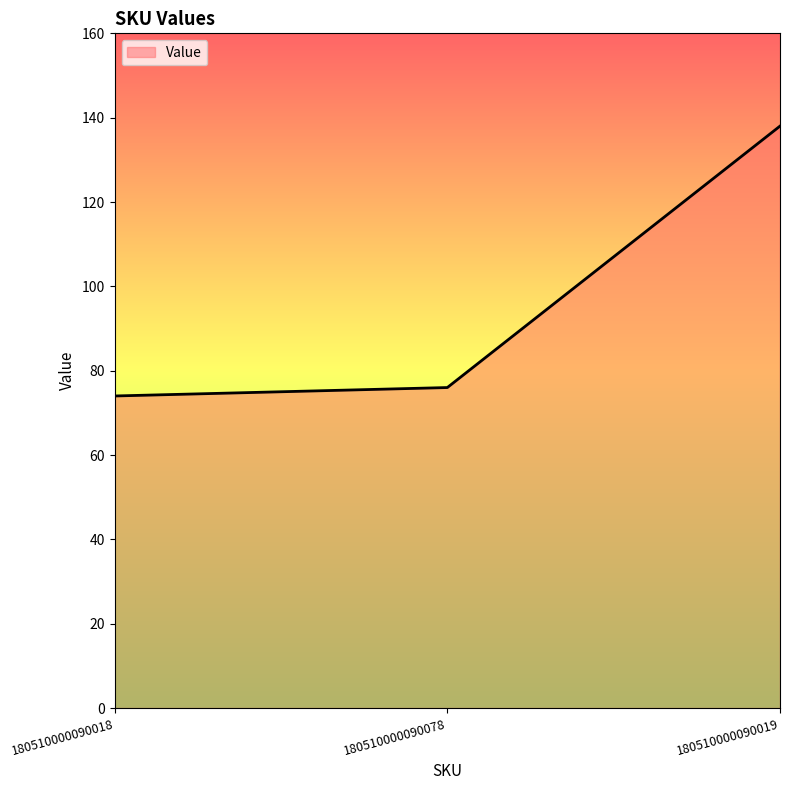

Rank the categories by value from lowest to highest.

180510000090018, 180510000090078, 180510000090019